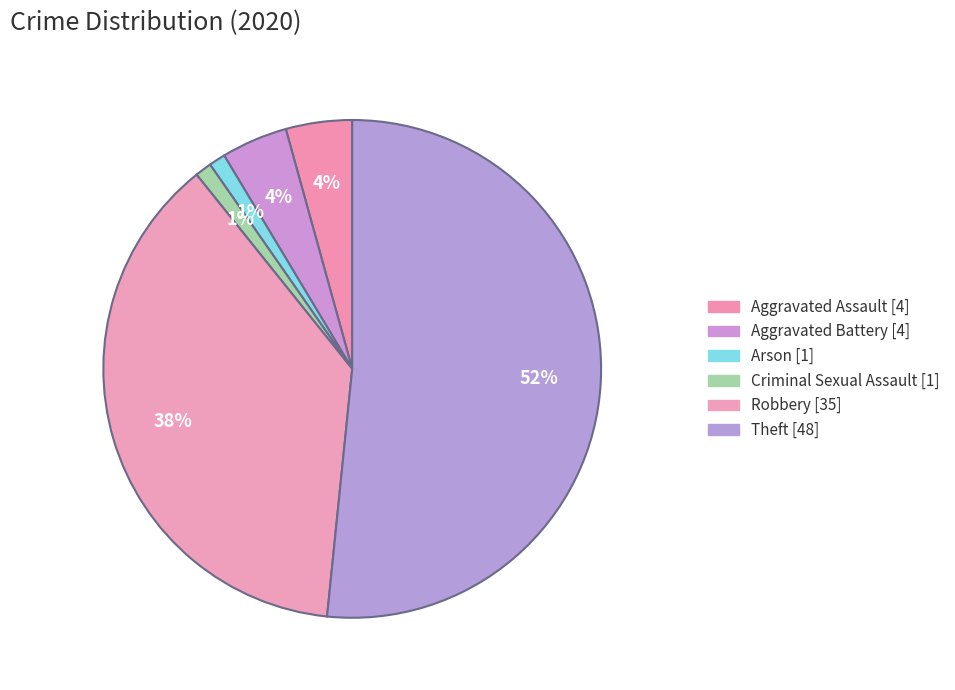

Count the number of slices in the pie.

6